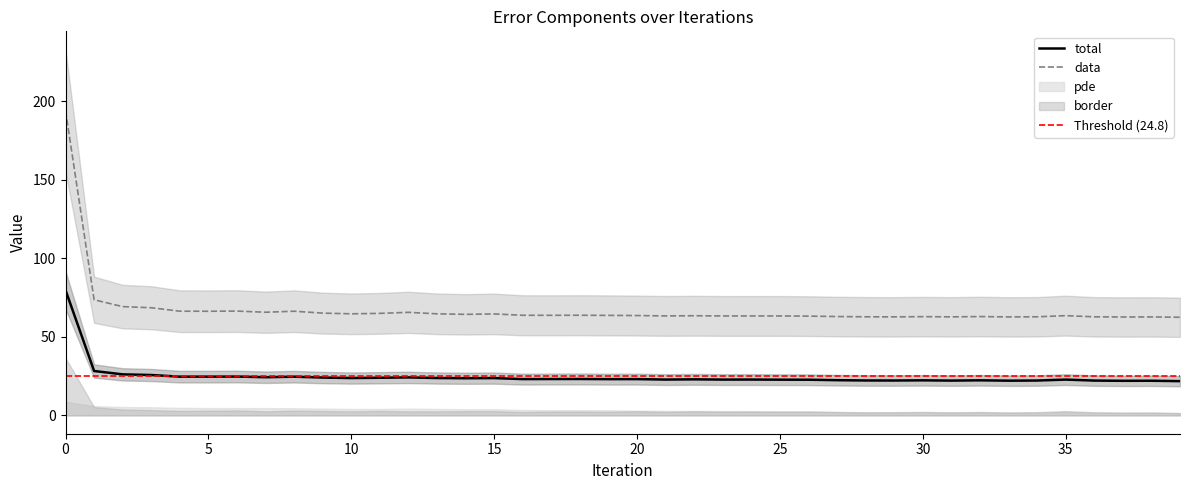

True or false: total and data intersect in this chart.

False